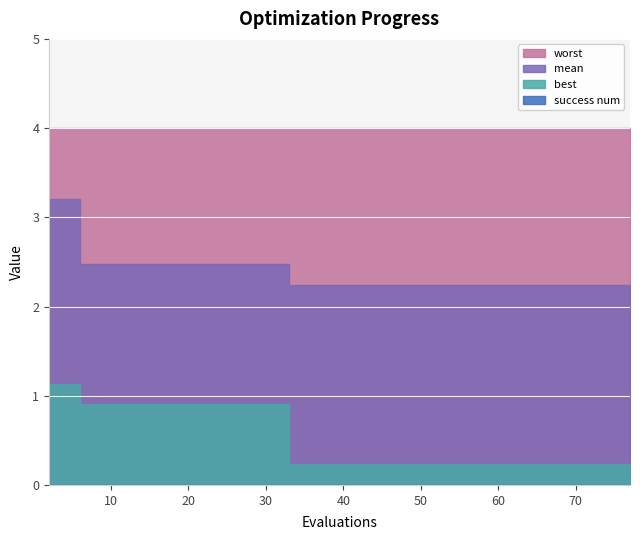

Which series has the largest total across all categories?

worst